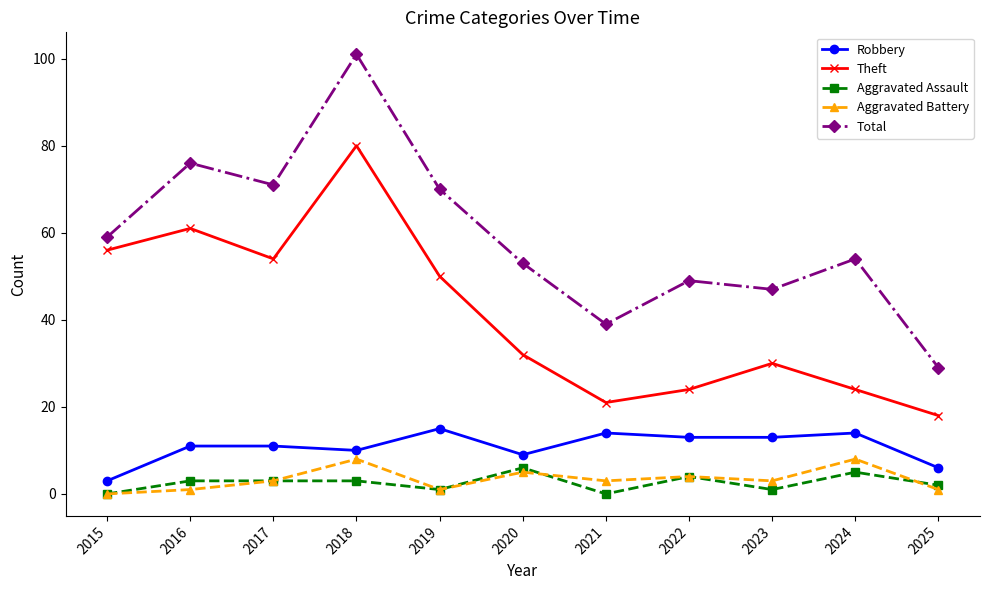

Between 2019 and 2025, which series saw the biggest shift?

Total